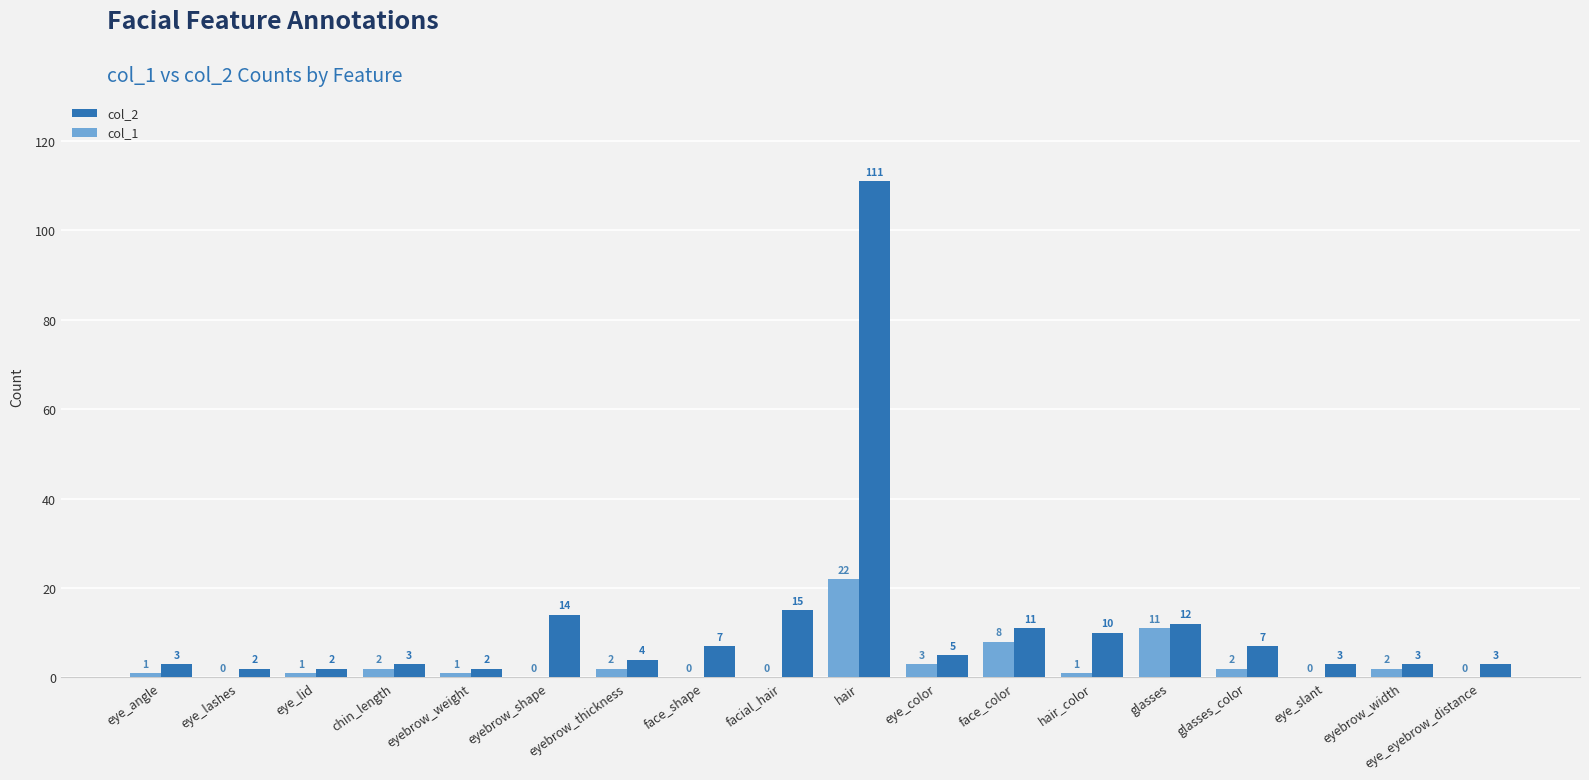

Where does the col_2 series first go above 5?

eyebrow_shape